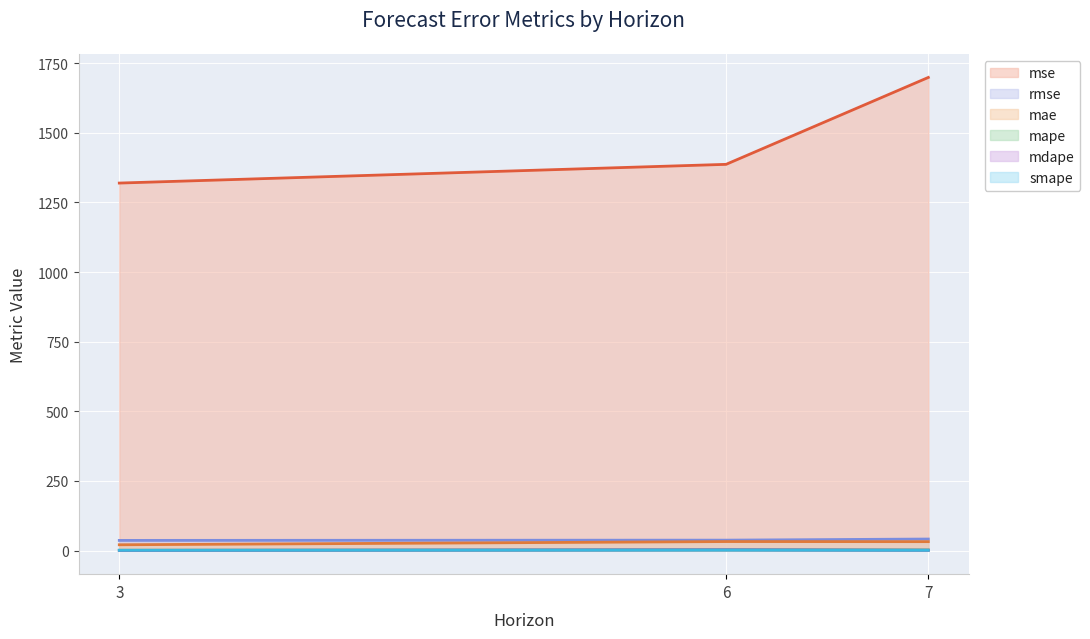

At which category is the sum across all series the highest?

7